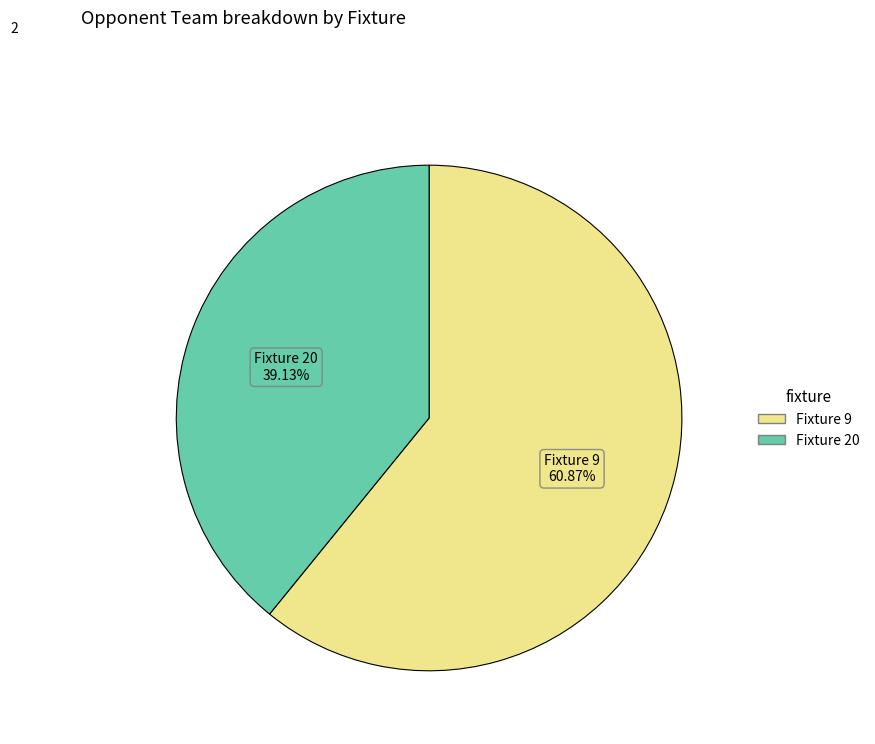

What percentage do Fixture 9 and Fixture 20 together represent?

100.0%